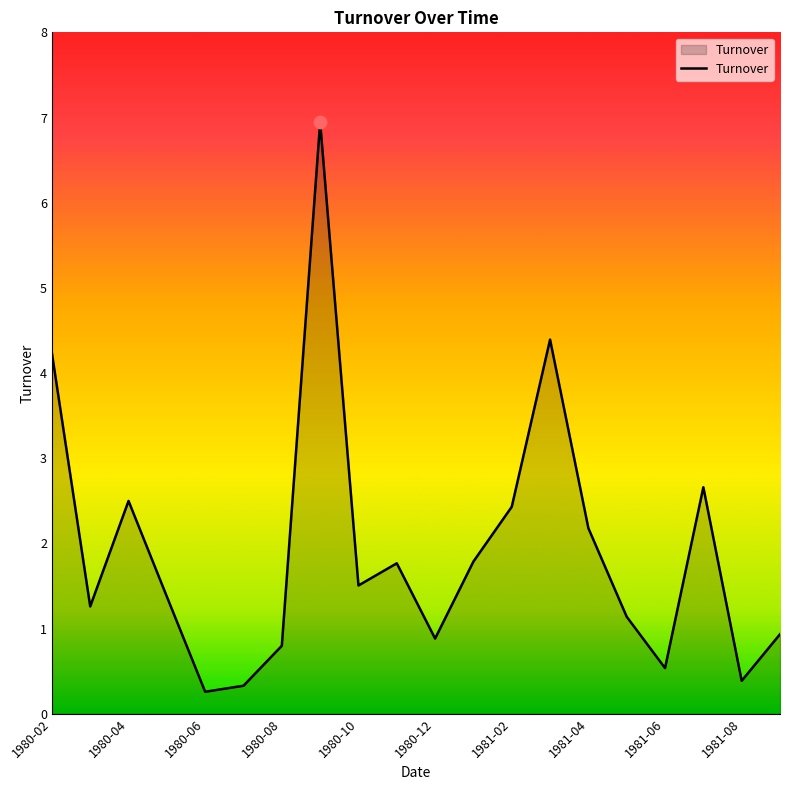

What is the minimum value shown in the chart?

0.3